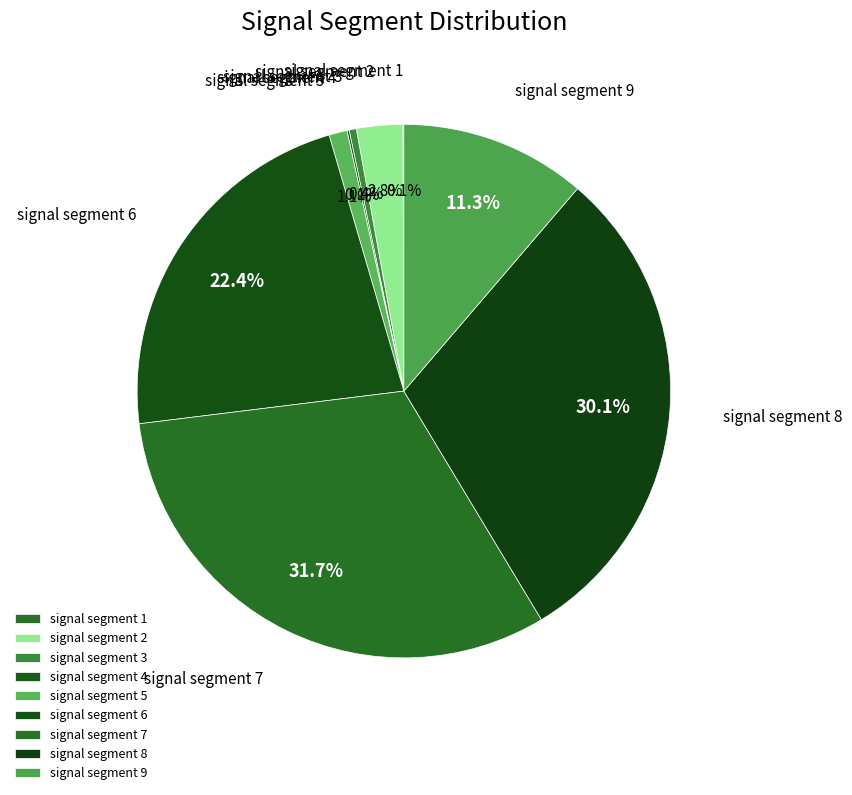

What percentage is the signal segment 6 slice, to the nearest percent?

22%